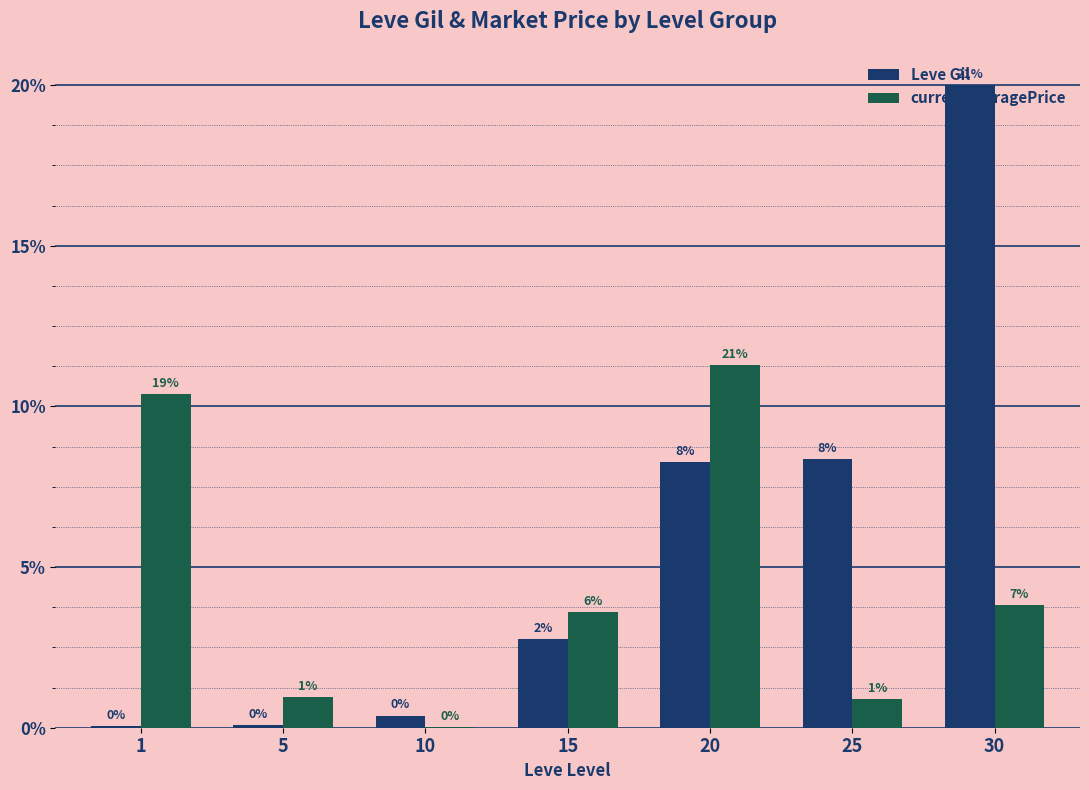

Rank the series by their maximum value, from lowest to highest.

currentAveragePrice, Leve Gil